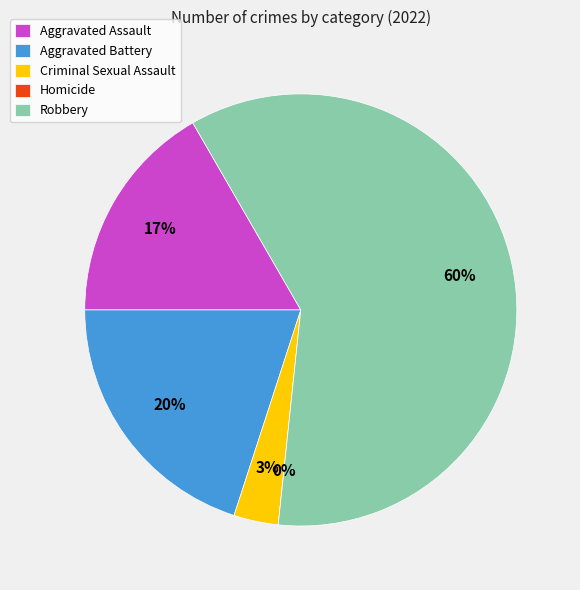

To the nearest percent, what is the difference between the Homicide and Robbery slice percentages?

60%